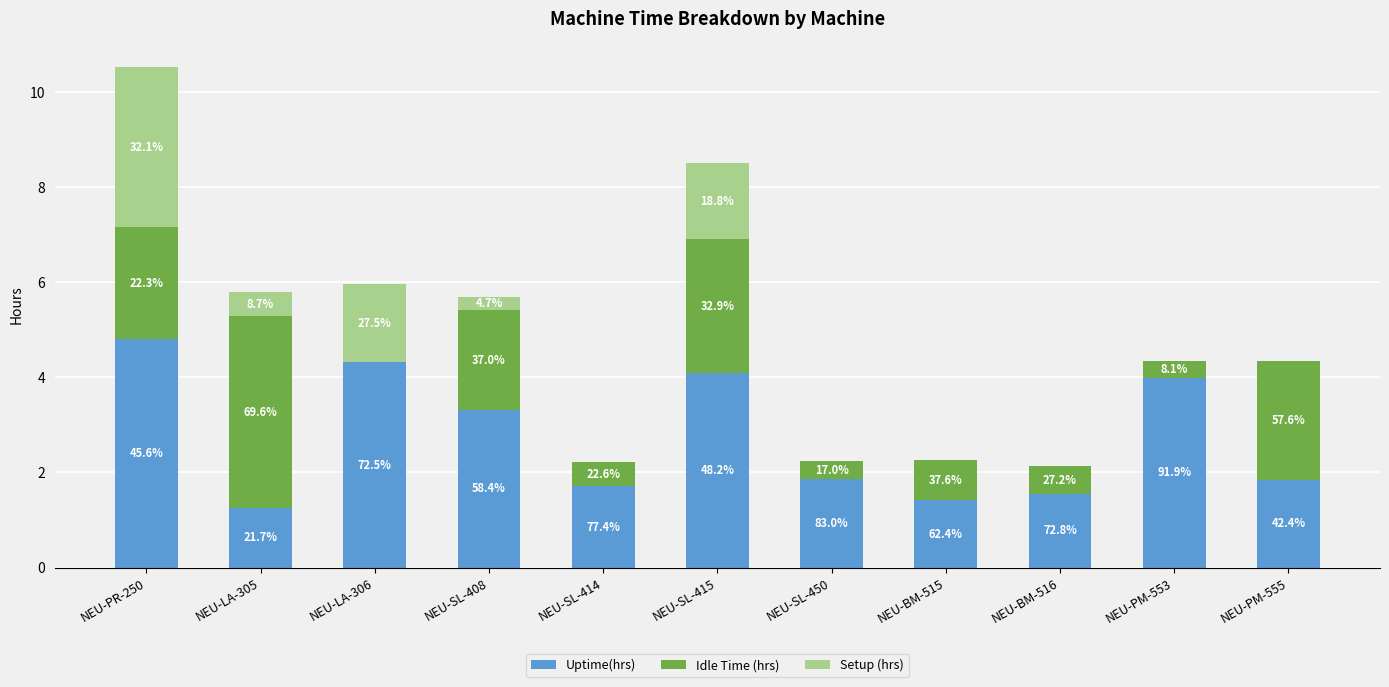

Between NEU-BM-516 and NEU-PM-555, which is larger?

NEU-PM-555